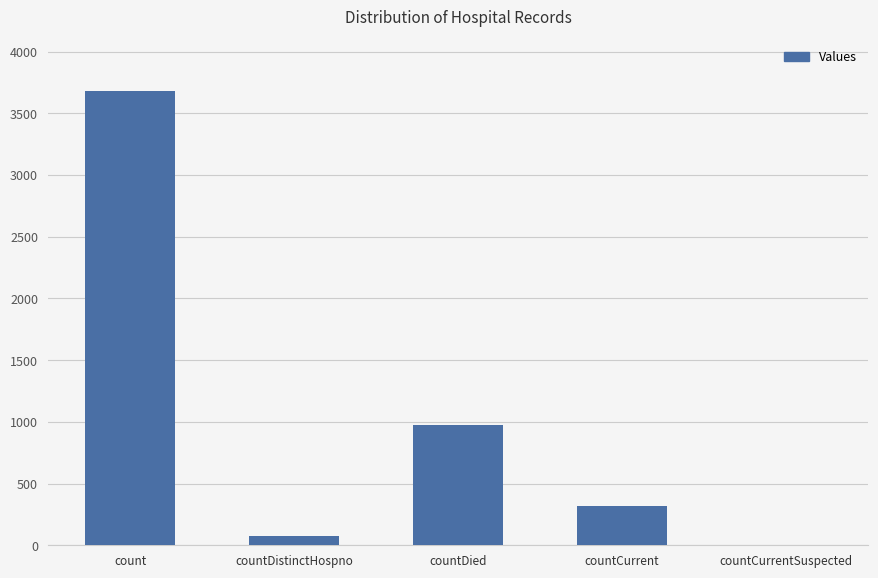

Where is the data nearest to the value 1842?

countDied